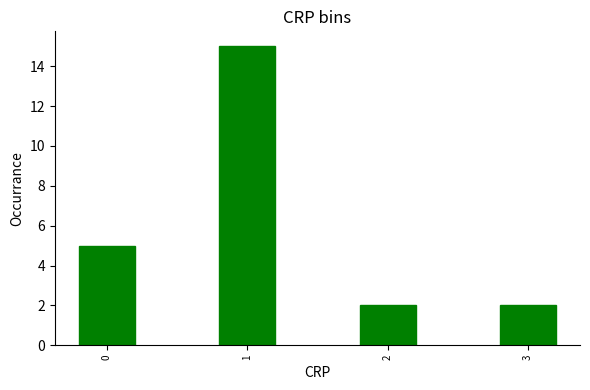

Reading right to left, extract all data points from this chart.

2	2	15	5